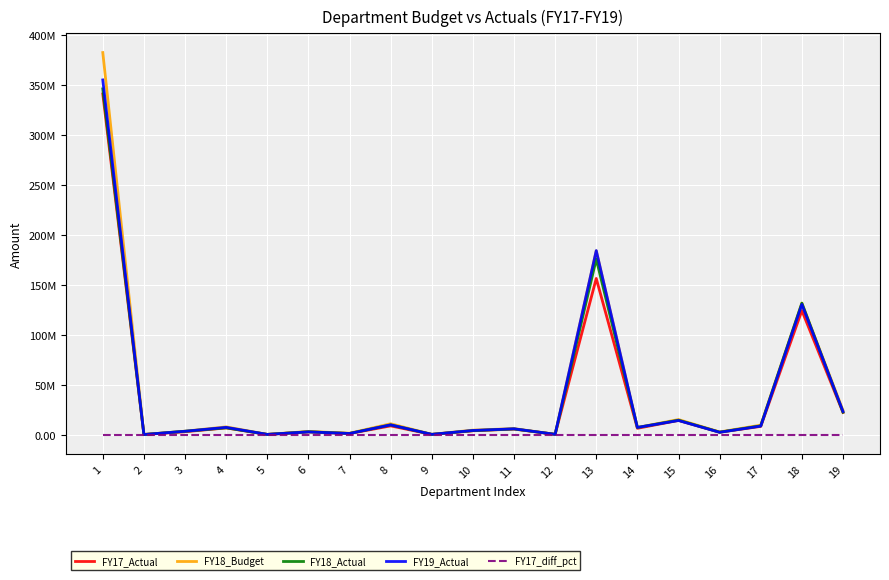

At which category does FY17_diff_pct reach its first local peak?

3